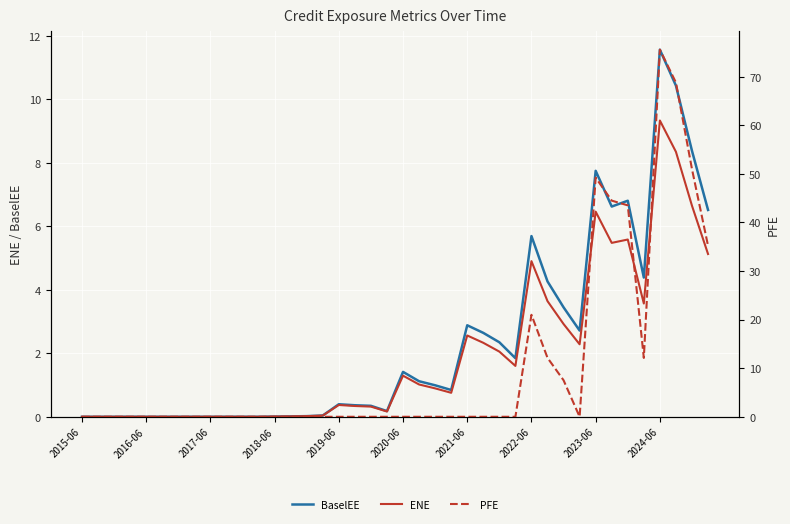

Which series has the largest total across all categories?

PFE